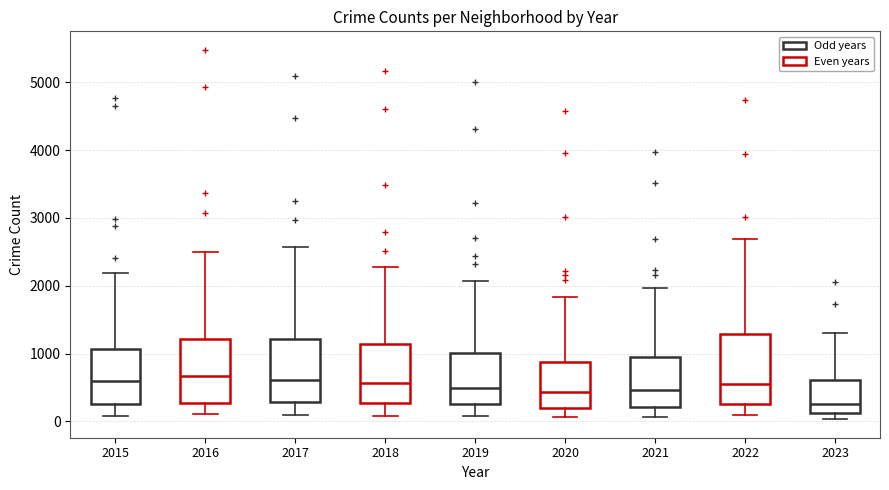

Reading left to right, read every box against the y-axis: the position of its median line, the range the box covers, and the ends of its whiskers. The values are not printed on the chart, so give them approximately, as read against the axis.

2015: median 600, box 300 to 1100, whiskers 100 to 2200
2016: median 700, box 300 to 1200, whiskers 100 to 2500
2017: median 600, box 300 to 1200, whiskers 100 to 2600
2018: median 600, box 300 to 1100, whiskers 100 to 2300
2019: median 500, box 300 to 1000, whiskers 100 to 2100
2020: median 400, box 200 to 900, whiskers 100 to 1800
2021: median 500, box 200 to 900, whiskers 100 to 2000
2022: median 600, box 300 to 1300, whiskers 100 to 2700
2023: median 300, box 100 to 600, whiskers 0 to 1300